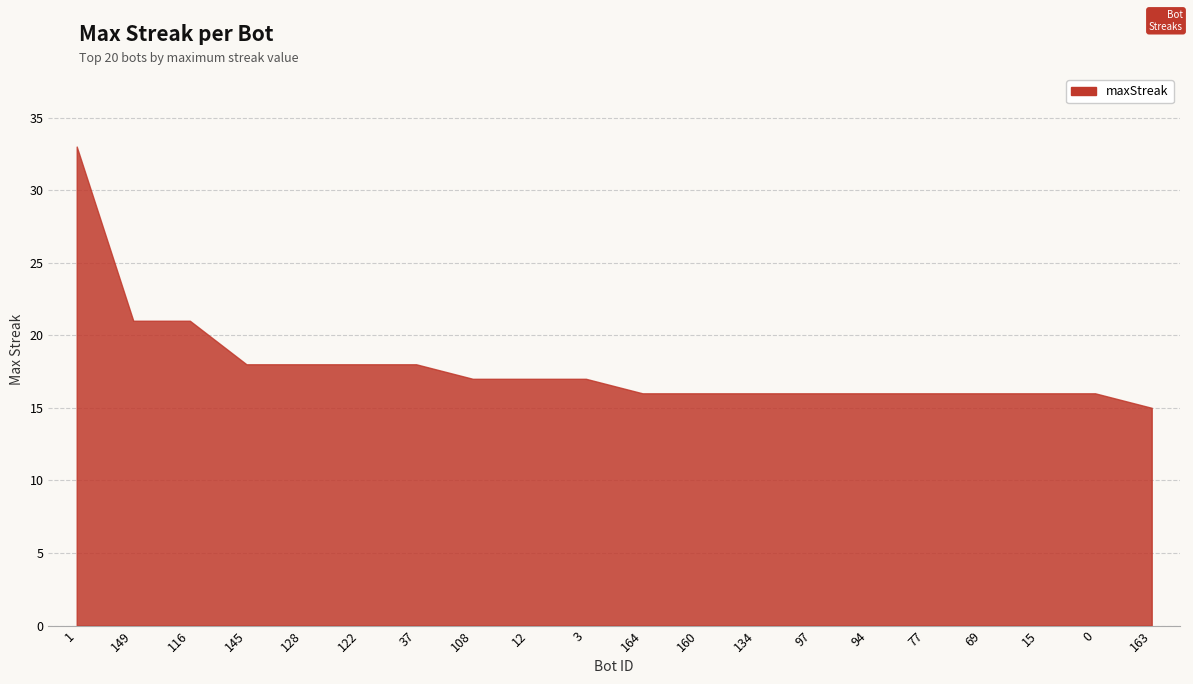

What is the approximate value at 128, to the nearest 10?

20